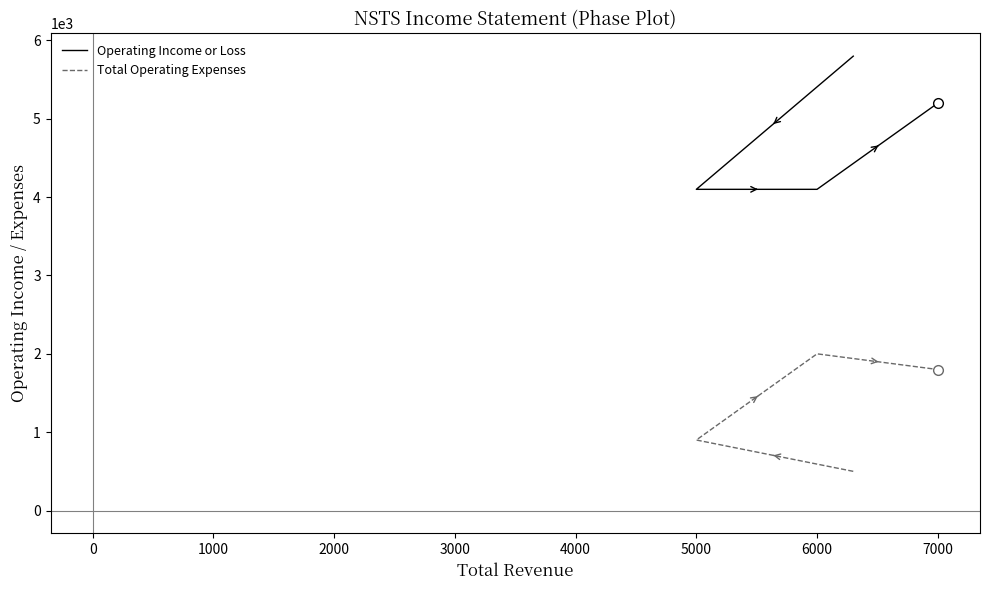

True or false: Operating Income or Loss and Total Operating Expenses intersect in this chart.

False